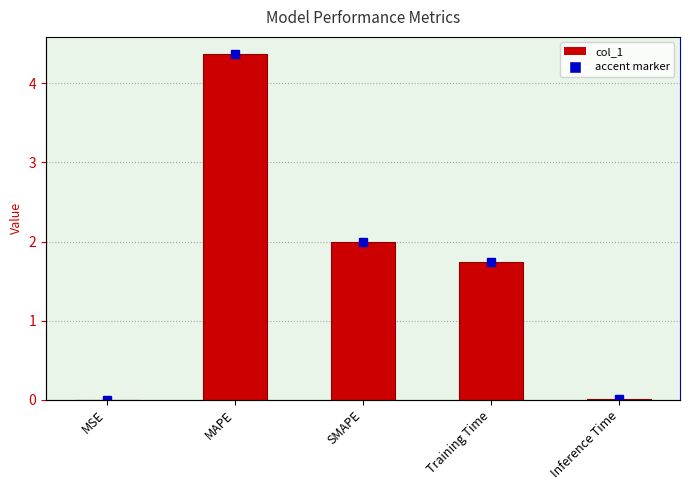

Rank the categories by value from lowest to highest.

MSE, Inference Time, Training Time, SMAPE, MAPE